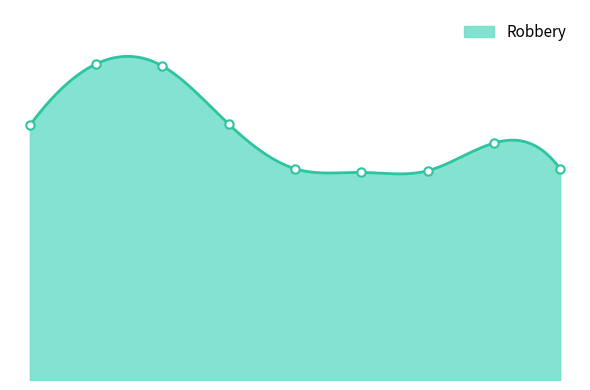

At which label is the value closest to 9907?

2018